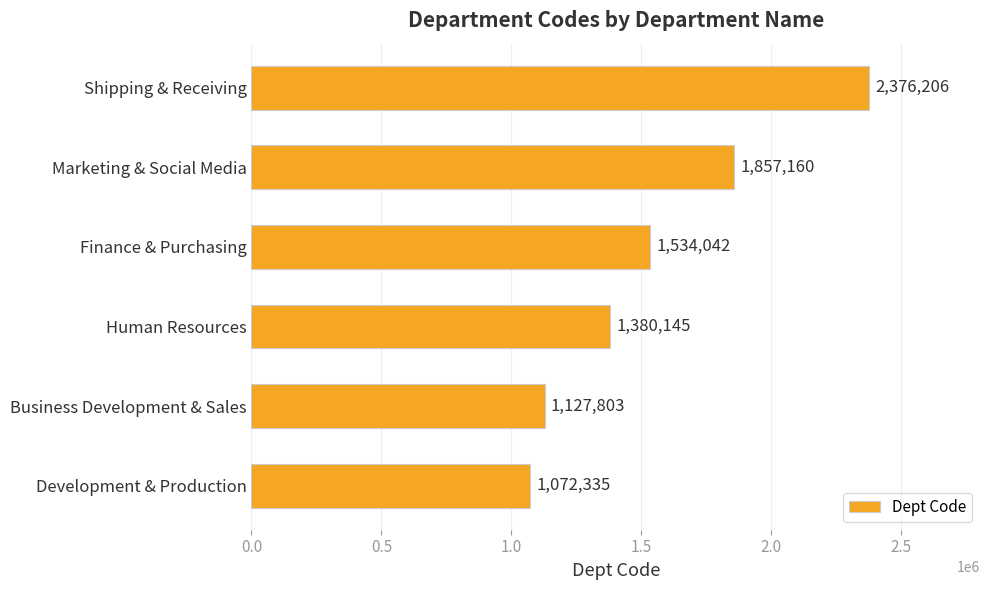

The chart shows a value of 1984439 at Business Development & Sales. True or false?

False